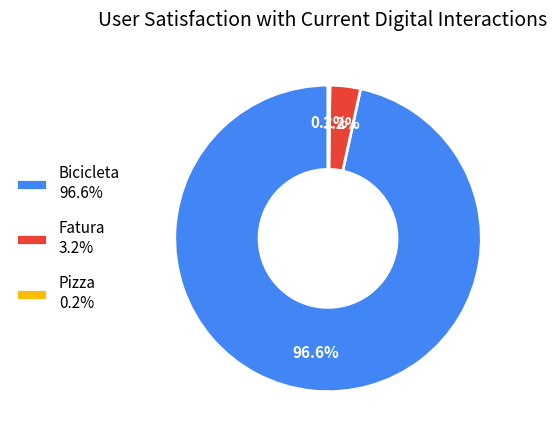

Between Fatura 3.2% and Bicicleta 96.6%, which is larger?

Bicicleta 96.6%